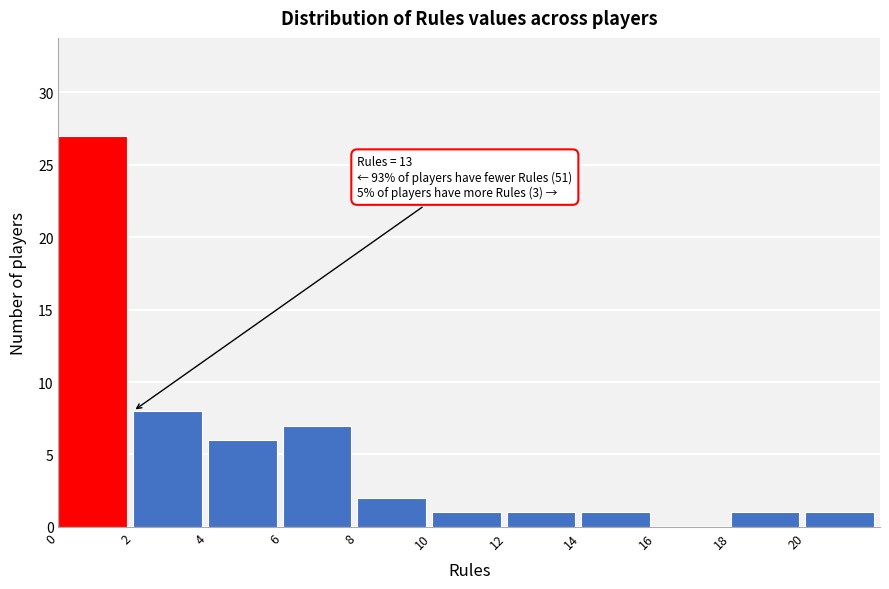

Over which range of the x-axis is the bar tallest?

0 to 2